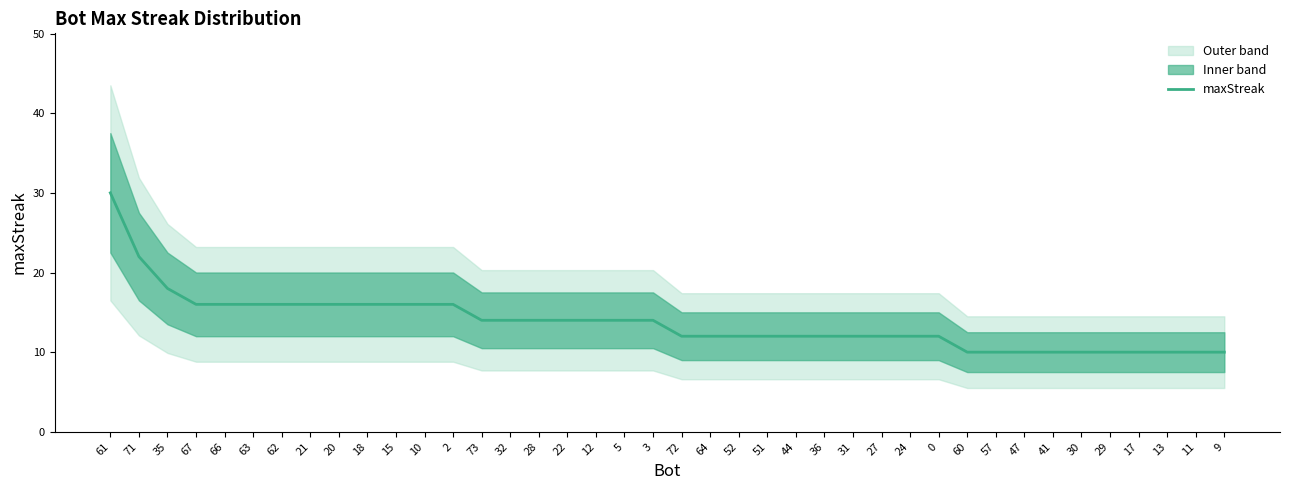

True or false: the data has more than 1 interior local peaks.

False